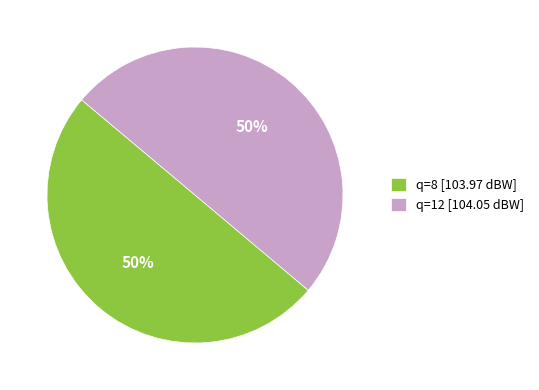

What percentage is the q=12 [104.05 dBW] slice, to the nearest percent?

50%